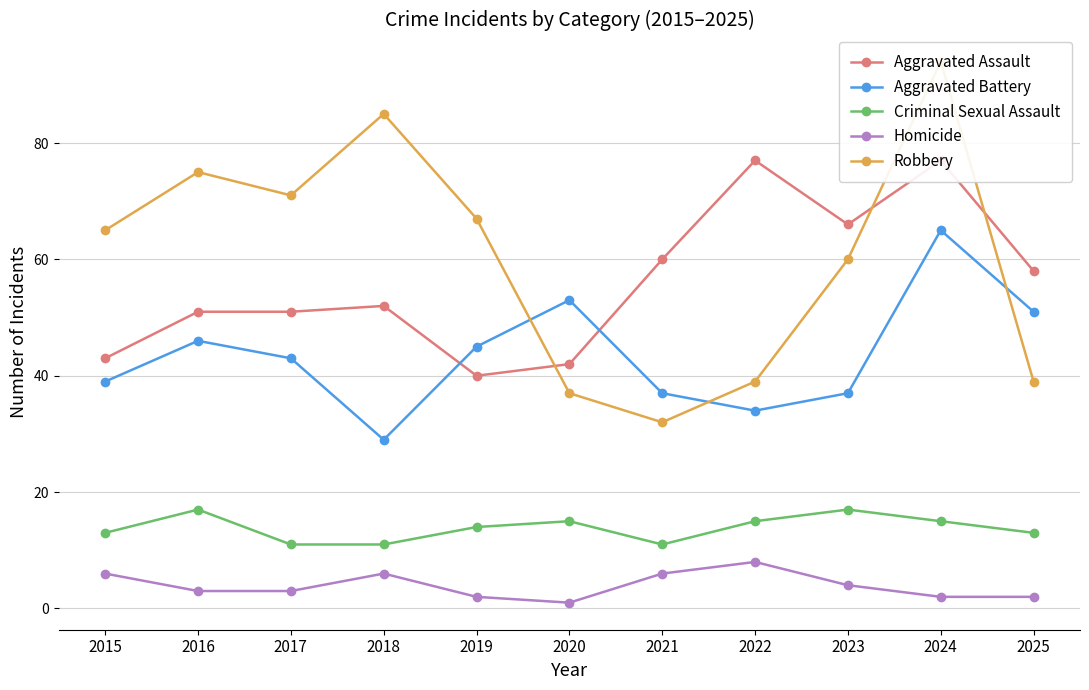

What is the total value across all series at 2015?

166